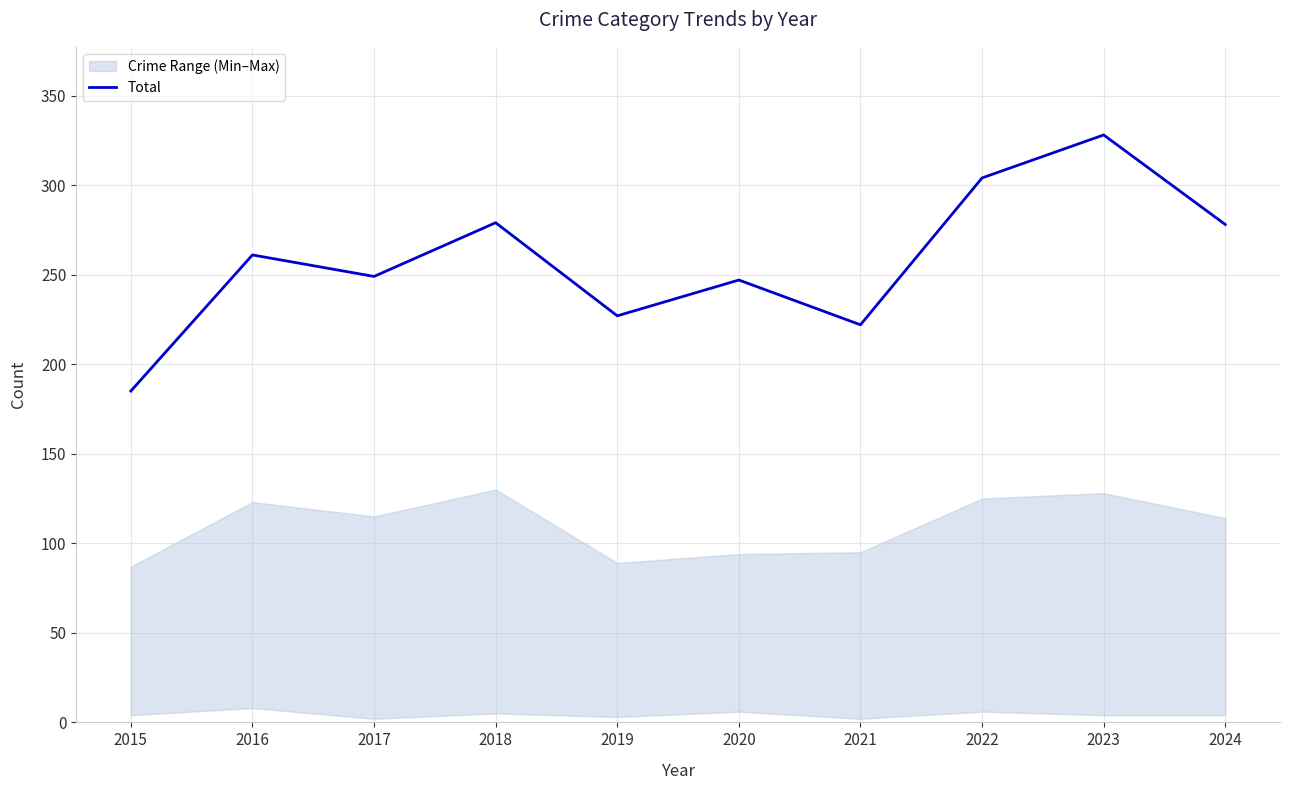

List the labels in order of value, largest first.

2023, 2022, 2018, 2024, 2016, 2017, 2020, 2019, 2021, 2015